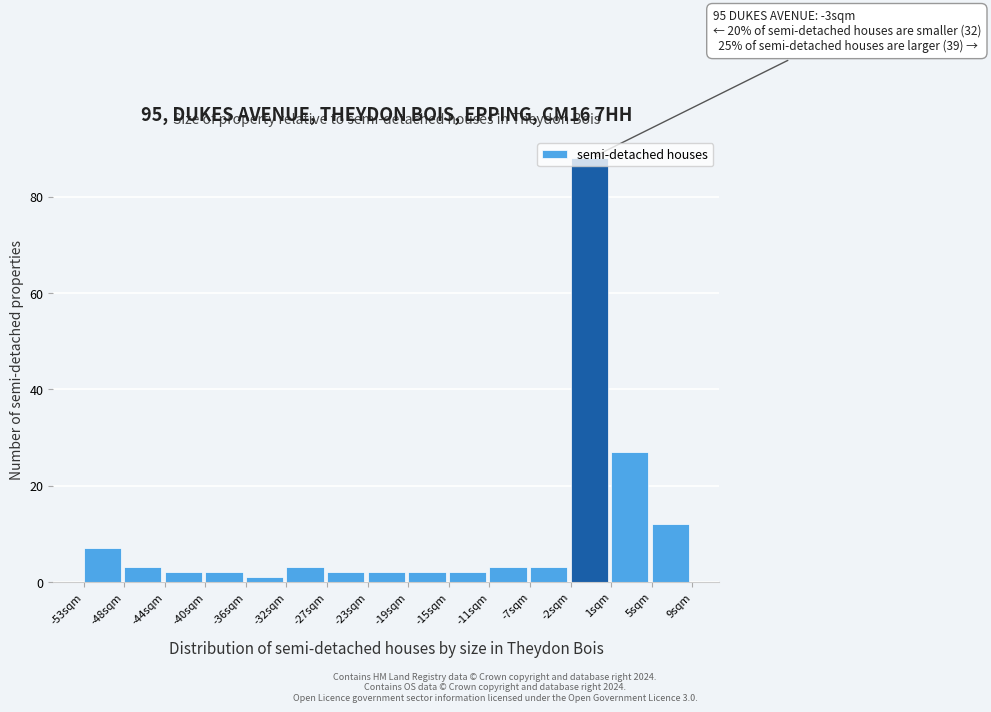

What is the difference between the second highest and minimum values?

26